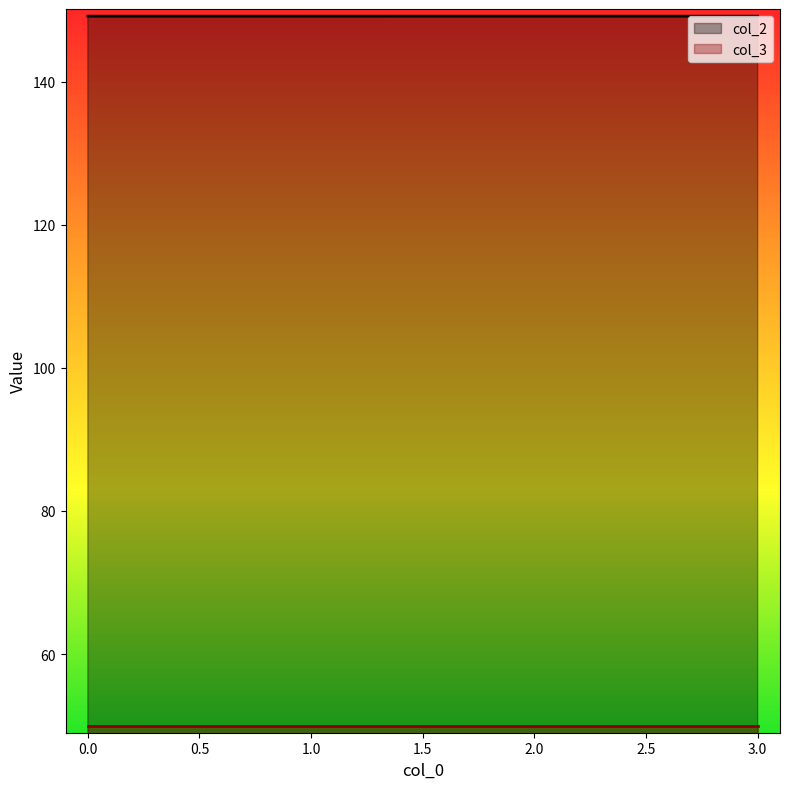

What is the difference between the highest and lowest values at 2.0?

99.2